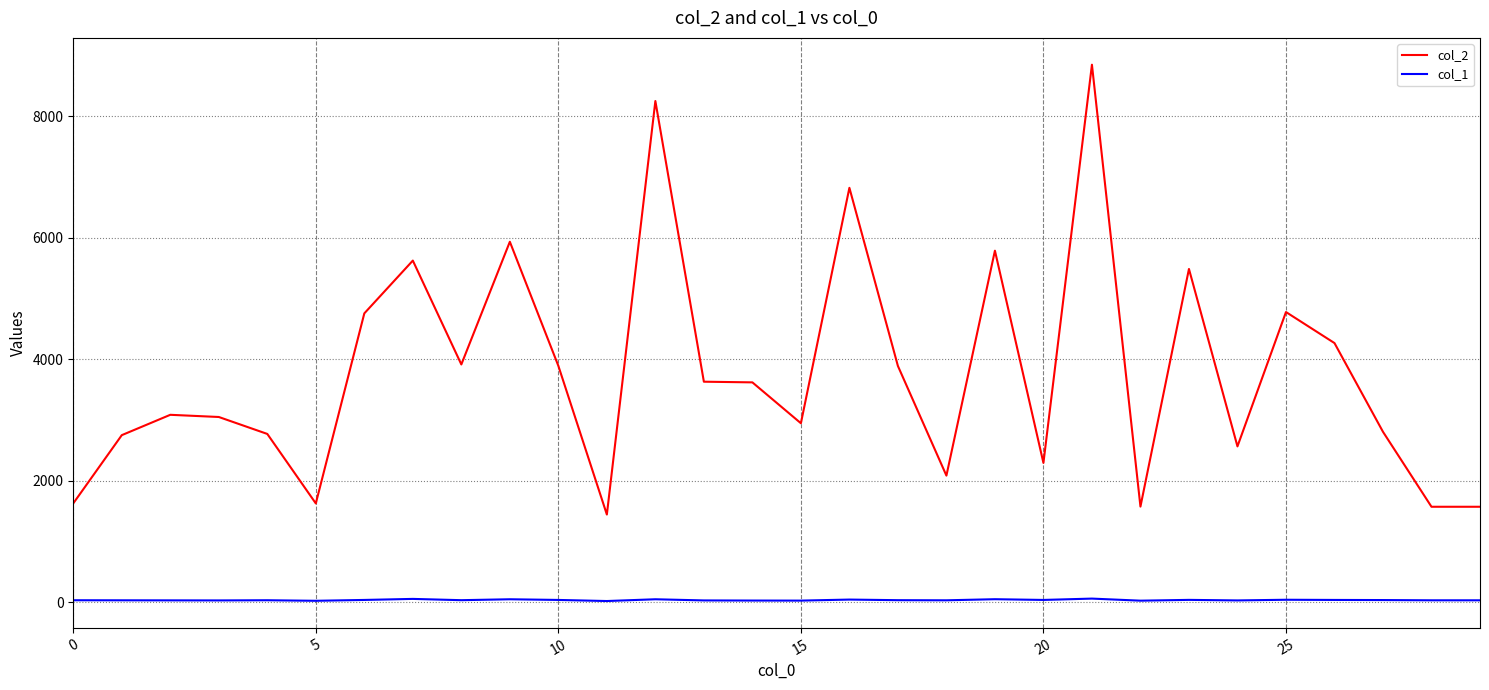

Which series has the largest range (max minus min)?

col_2